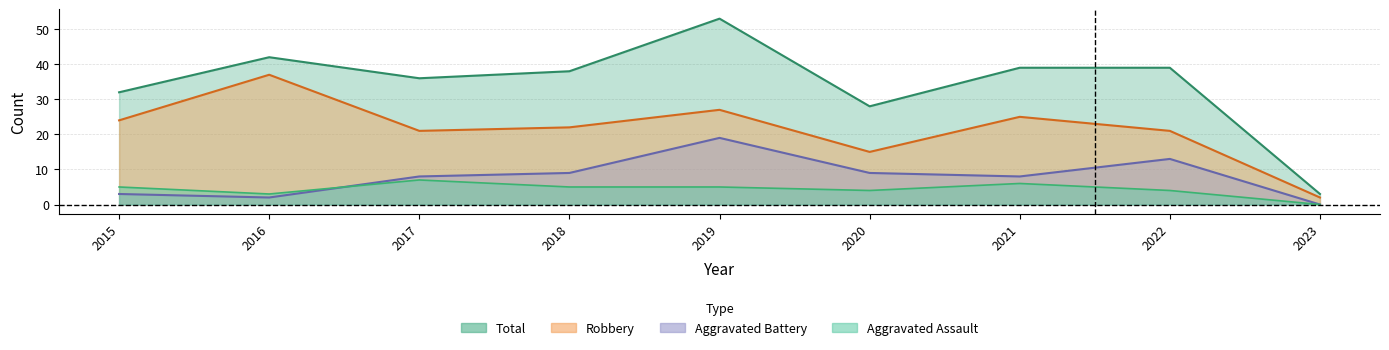

At which category is the sum across all series the highest?

2019